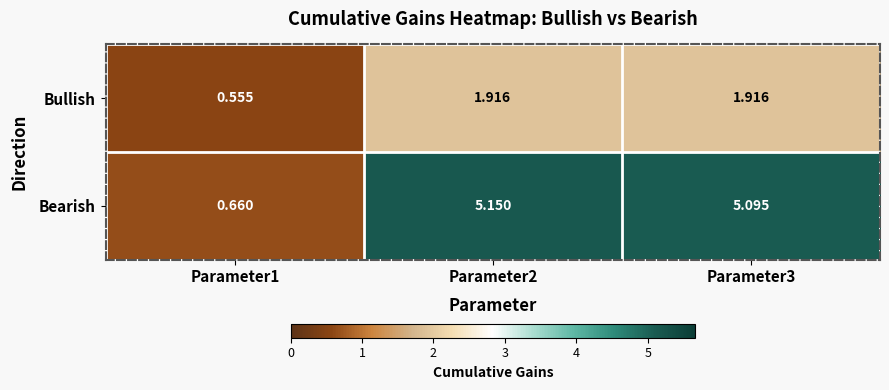

What is the difference between the highest and lowest values at Parameter2?

3.2